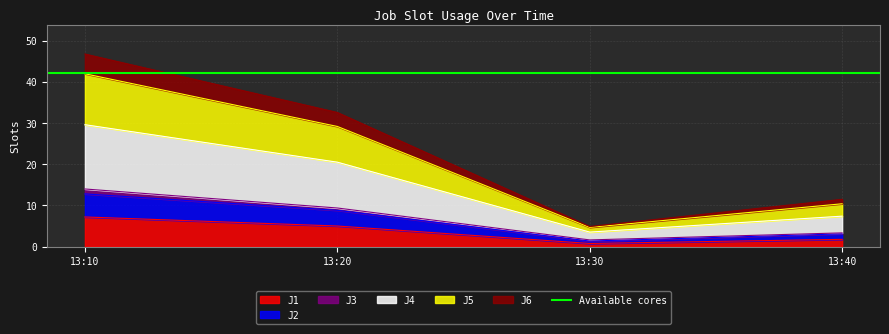

True or false: J1 has more than 2 points higher than both neighbors.

False